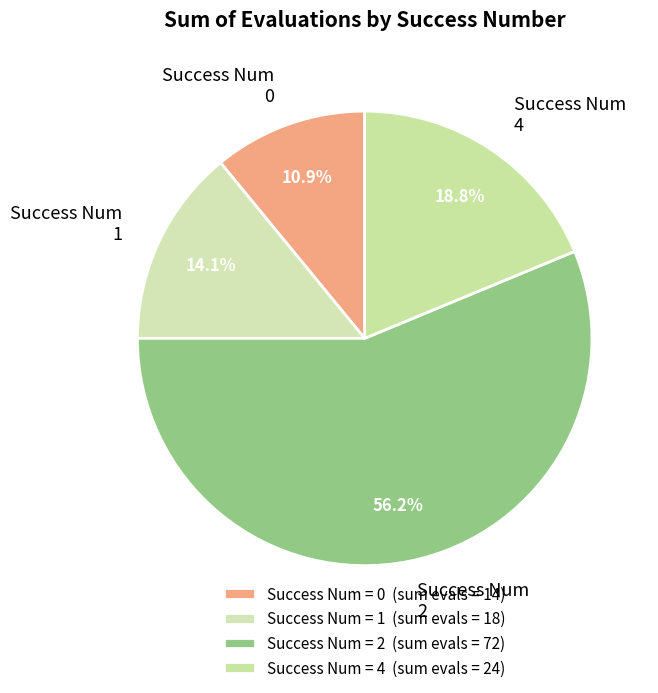

Is Success Num 4 the majority of the pie?

No